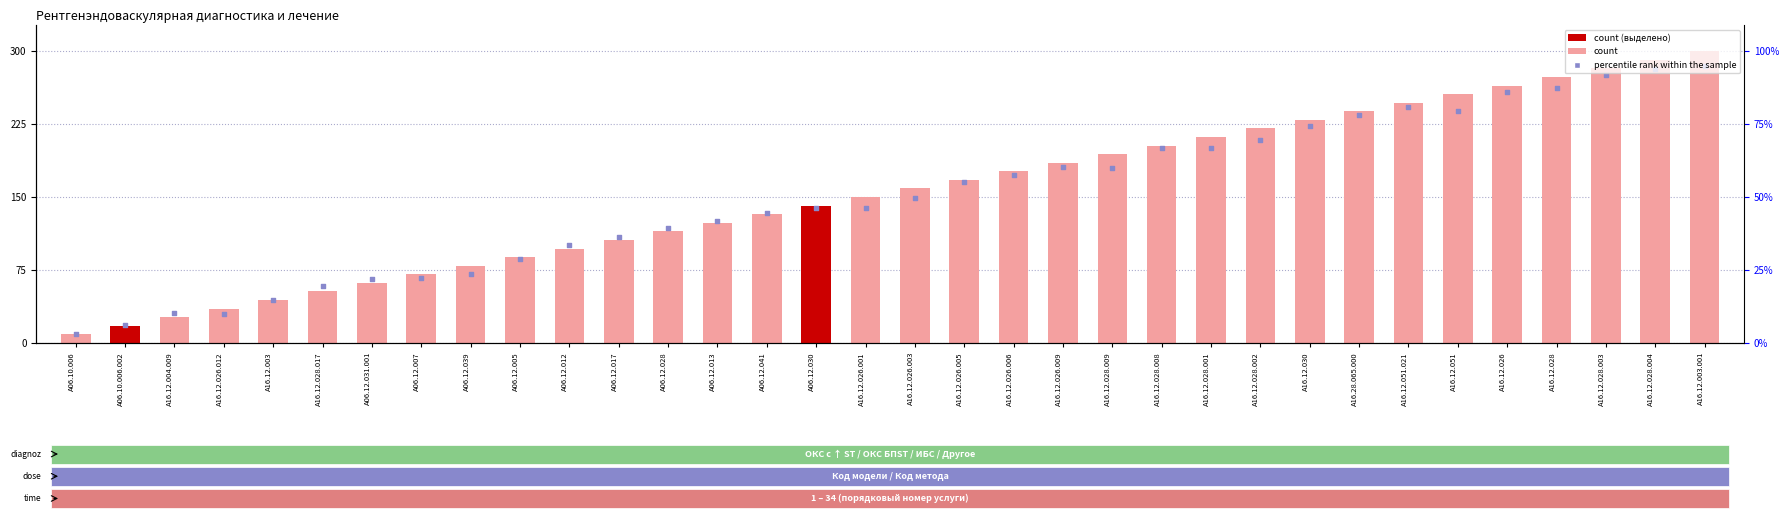

Is the value of percentile rank within the sample at A06.12.041 greater than the value of count at A06.12.030?

No